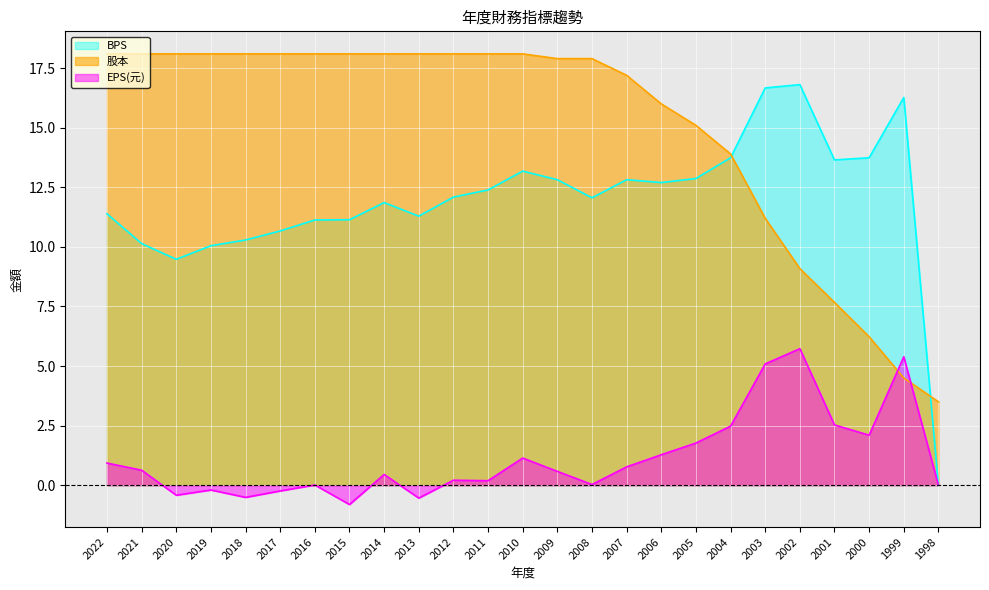

The value of BPS at 1999 is 6.2. True or false?

False